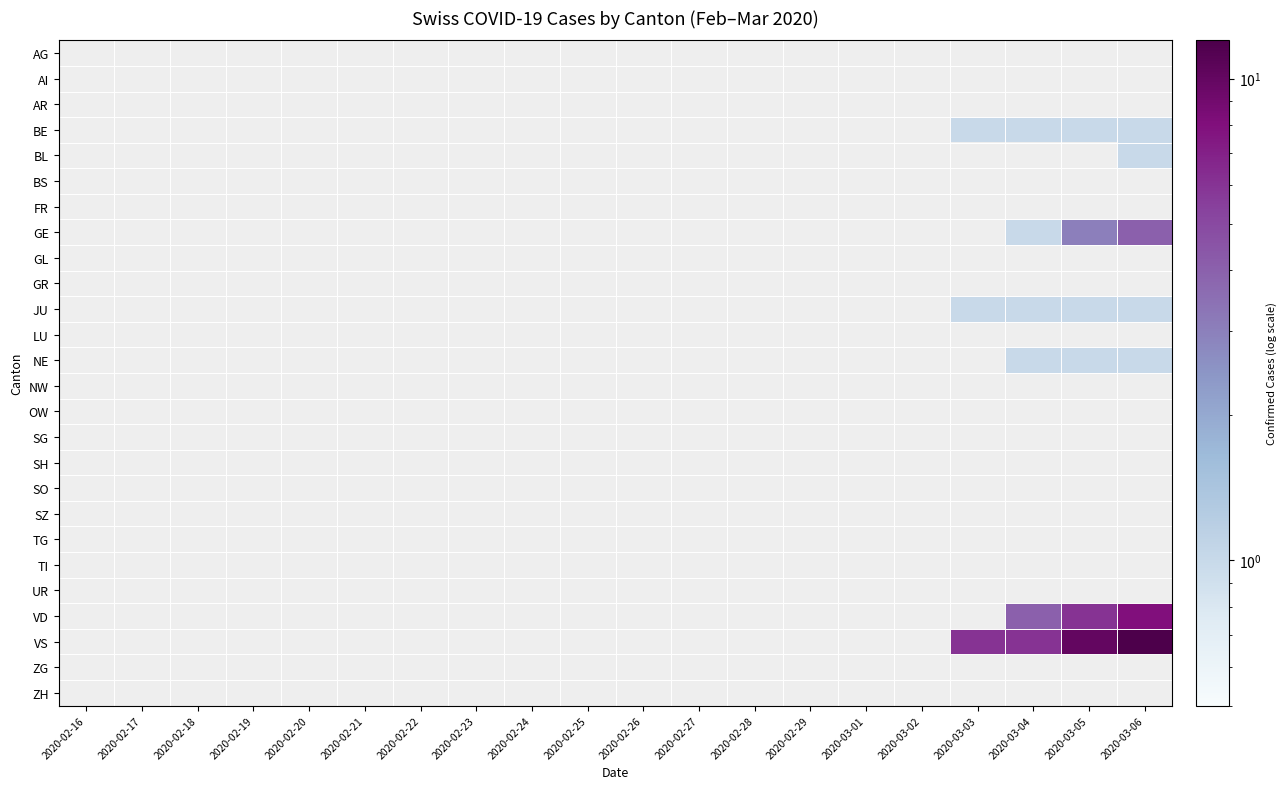

Between 2020-02-26 and 2020-03-05, which is larger?

2020-02-26